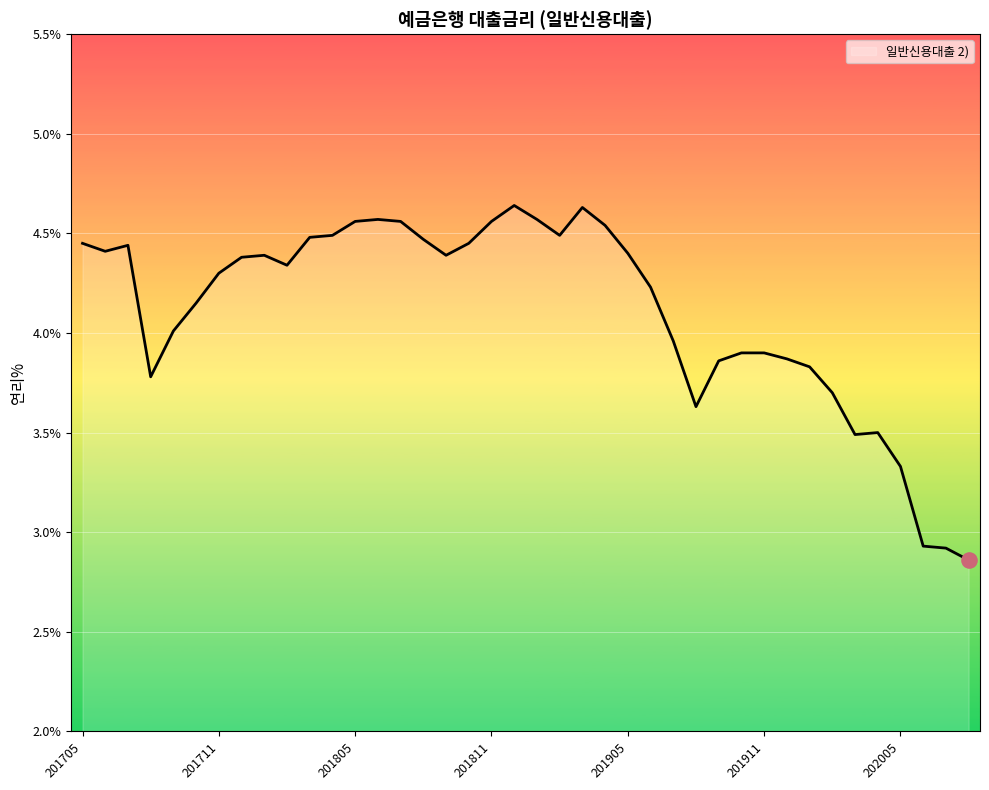

What is the difference between the maximum and minimum values?

1.8